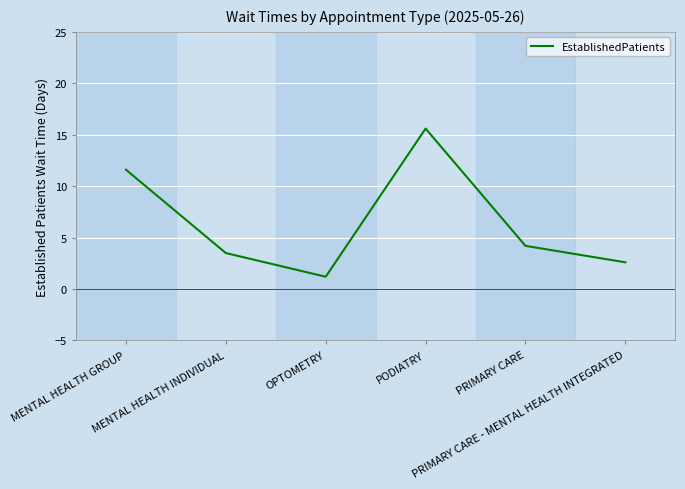

Approximately how many times larger is the value at PODIATRY compared to PRIMARY CARE?

3.7